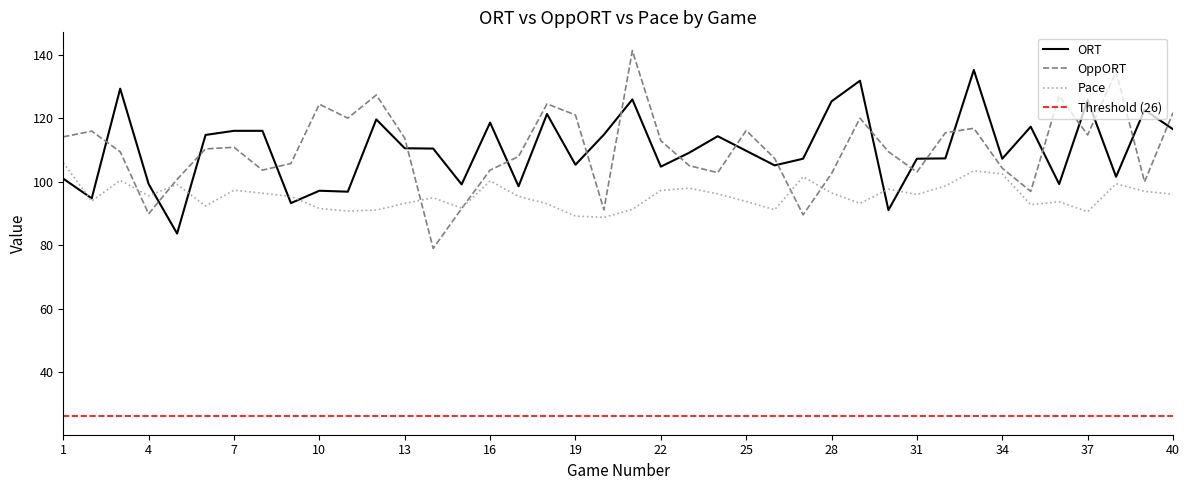

Rank the series by their maximum value, from lowest to highest.

Pace, ORT, OppORT